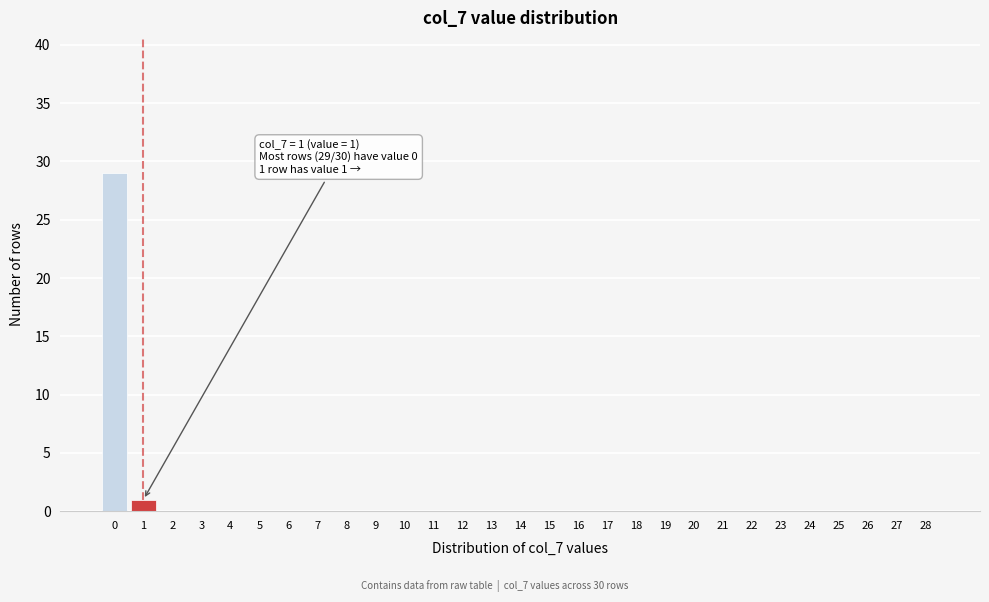

Reading right to left, what are all the values shown in this chart?

28=0	27=0	26=0	25=0	24=0	23=0	22=0	21=0	20=0	19=0	18=0	17=0	16=0	15=0	14=0	13=0	12=0	11=0	10=0	9=0	8=0	7=0	6=0	5=0	4=0	3=0	2=0	1=1	0=29